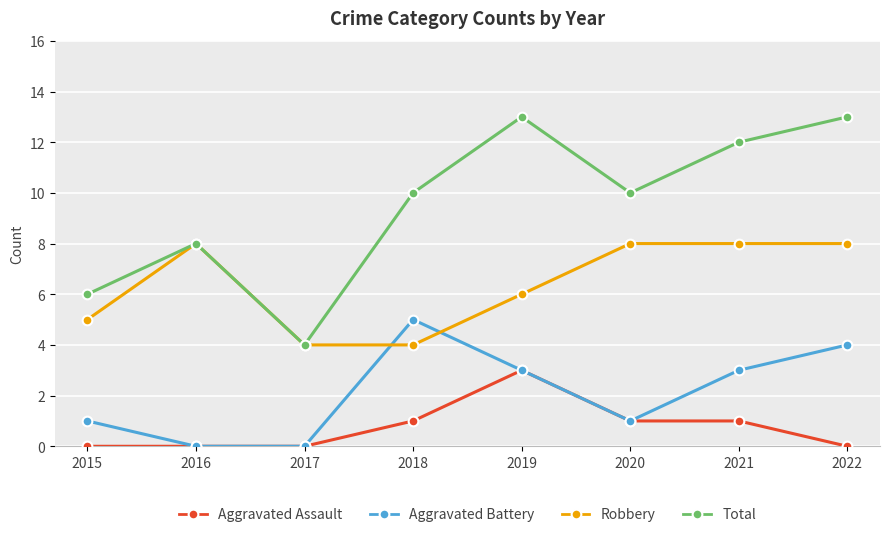

Between 2016 and 2022, which series saw the biggest shift?

Total